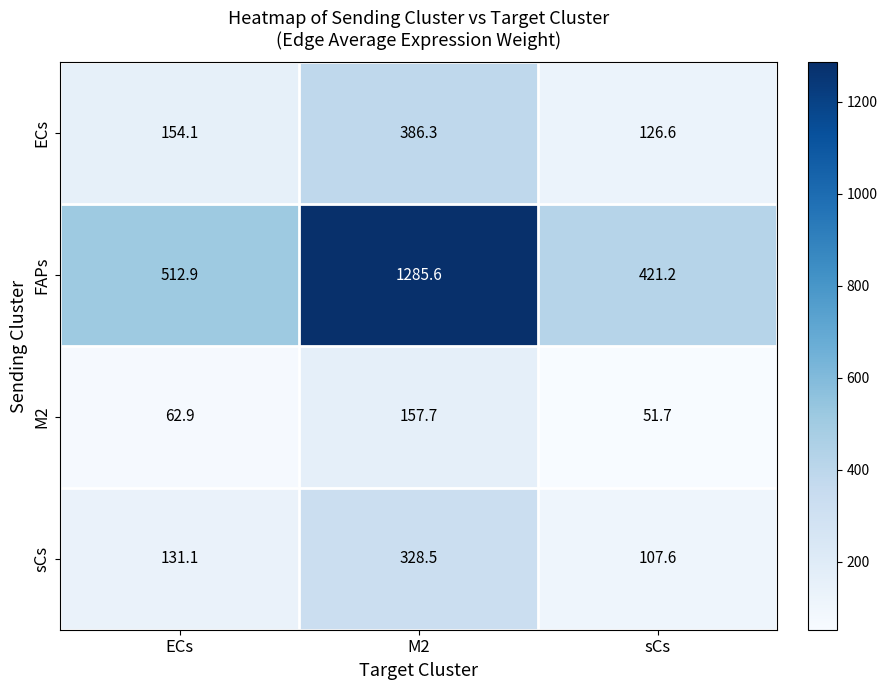

Read the sCs value at M2.

328.5